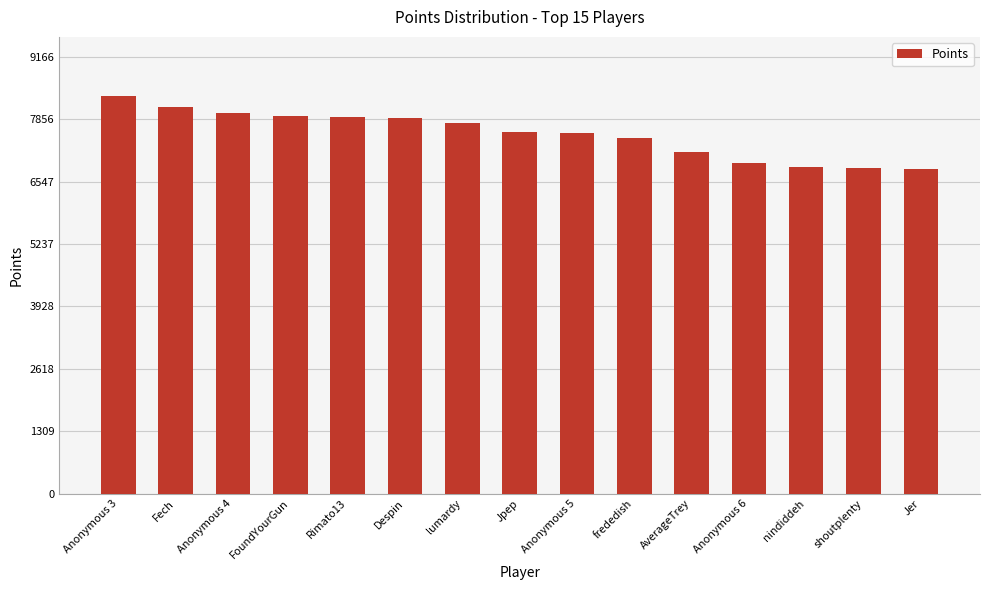

What is the maximum value shown in the chart?

8333